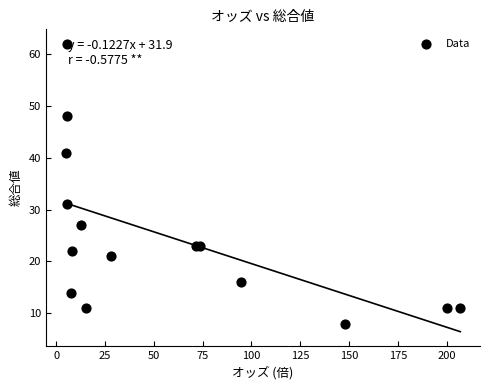

What Y value in the scatter plot is closest to 35?

31